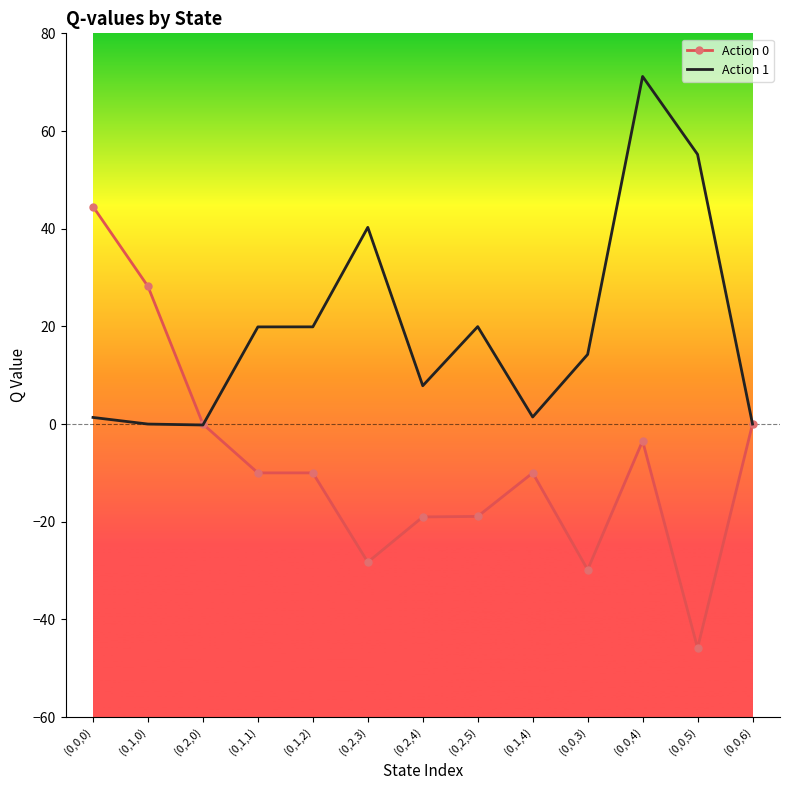

What is the difference between the highest and lowest values at (0,2,5)?

38.9